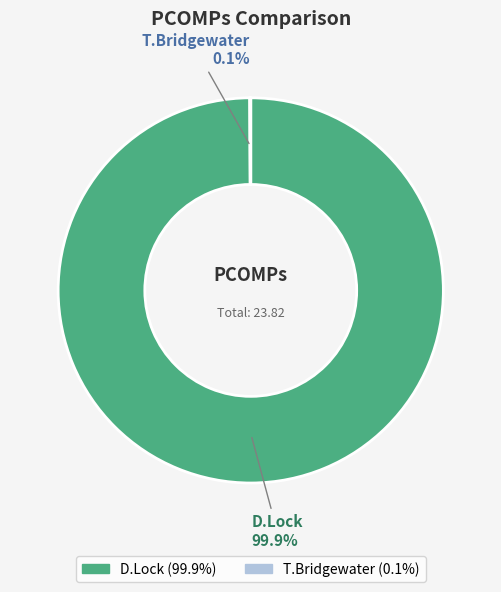

What is the largest slice in the pie chart?

D.Lock